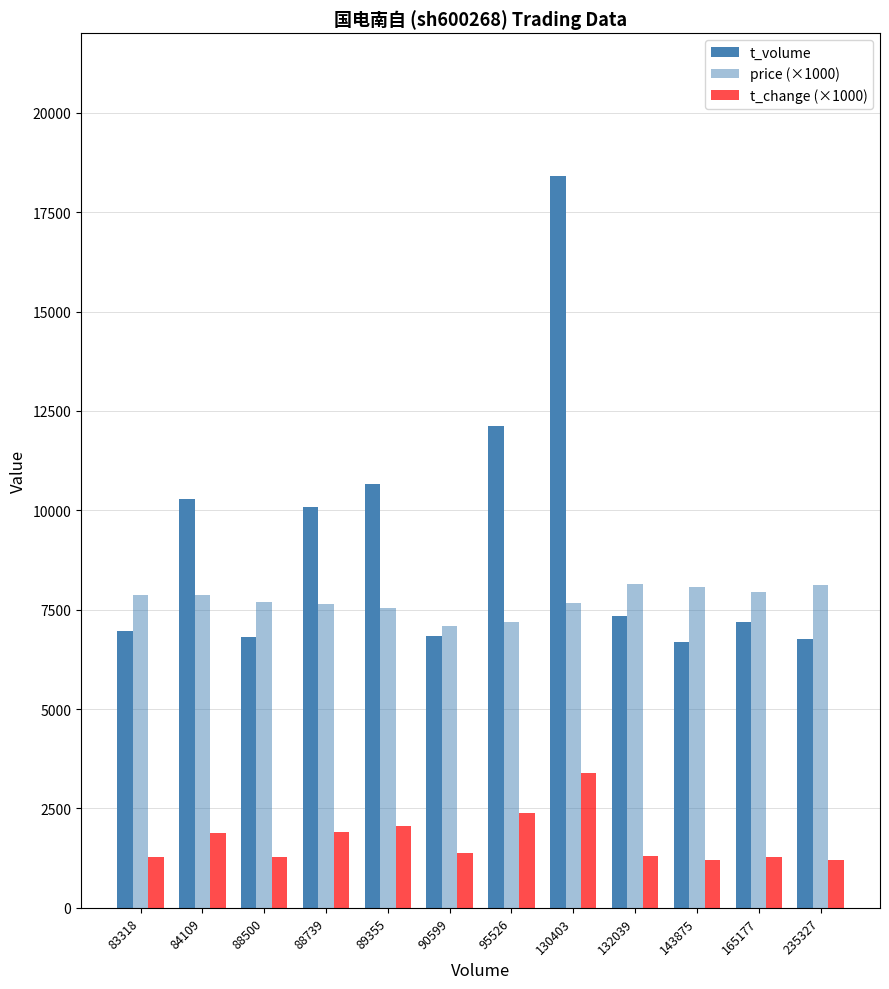

At which label is t_volume closest to 12557?

95526